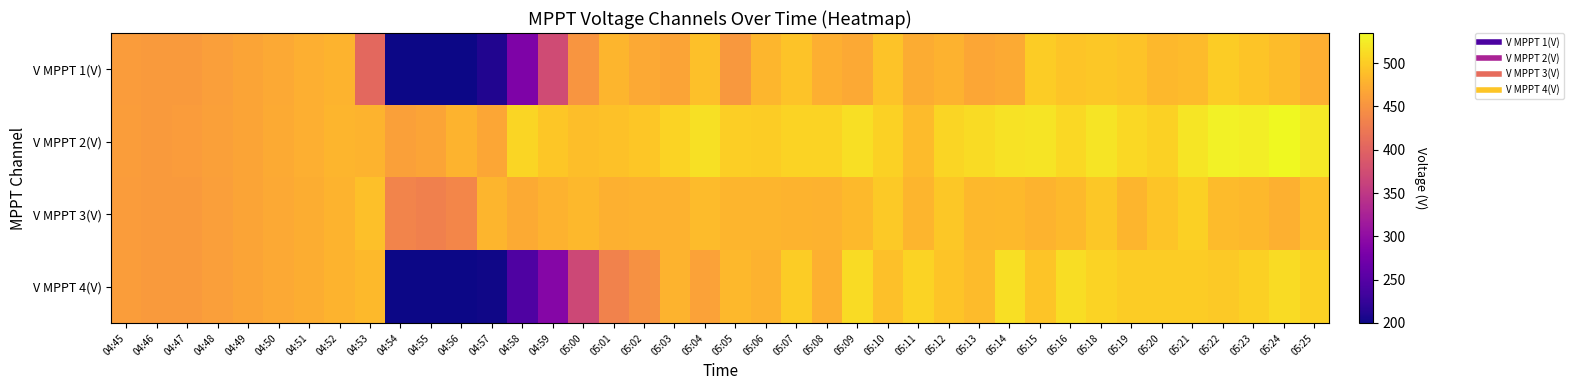

What is the difference between the highest and lowest values at 04:51?

1.0